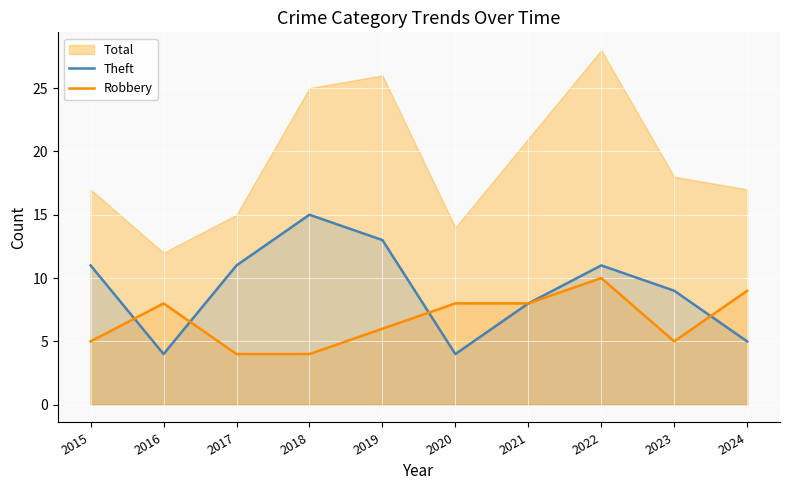

Between which two adjacent categories do Robbery and Theft first intersect?

2015 and 2016